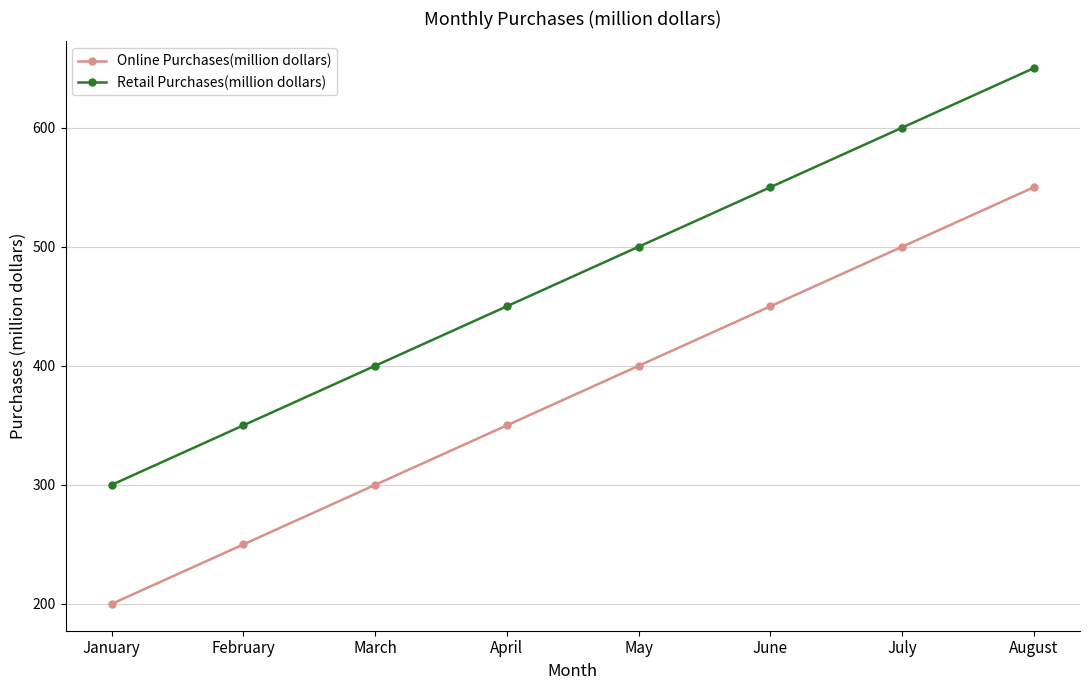

Rank the series by their maximum value, from highest to lowest.

Retail Purchases(million dollars), Online Purchases(million dollars)